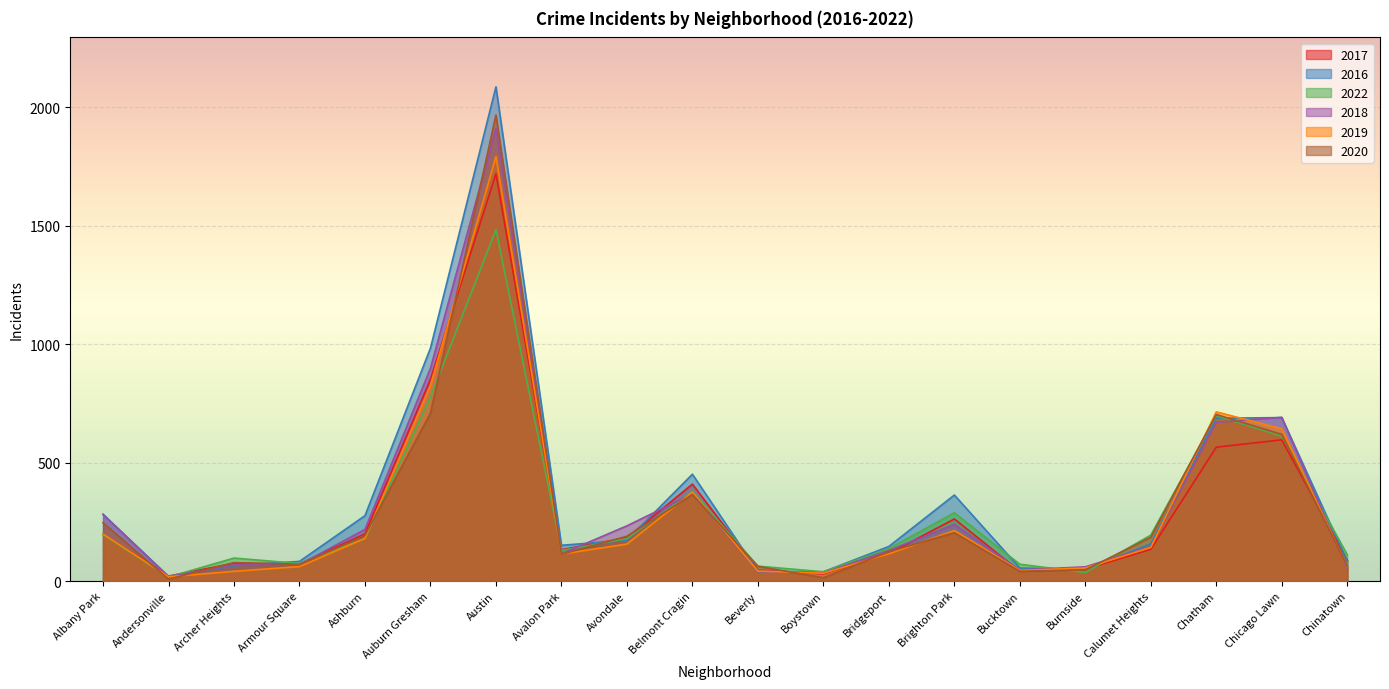

After their last crossing, which series has the higher values: 2017 or 2016?

2017